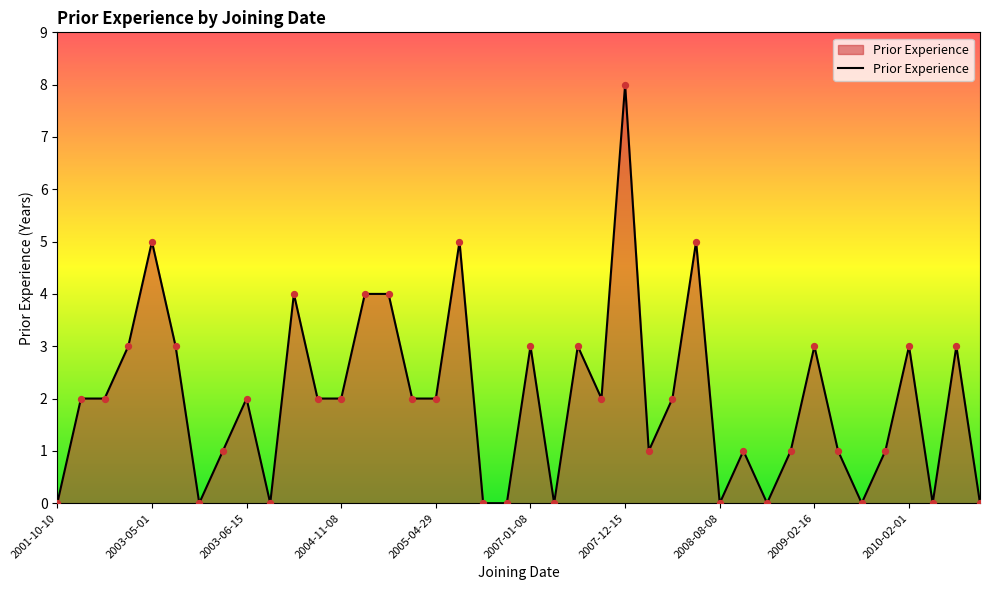

What is the greatest value displayed?

8